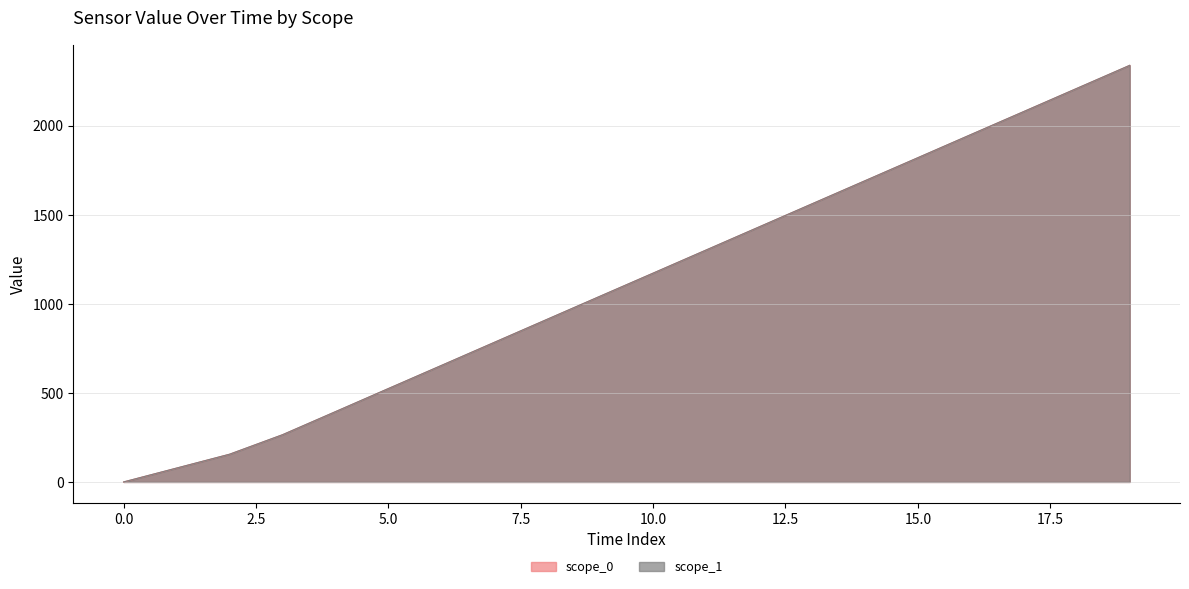

Count the number of categories in the chart.

20